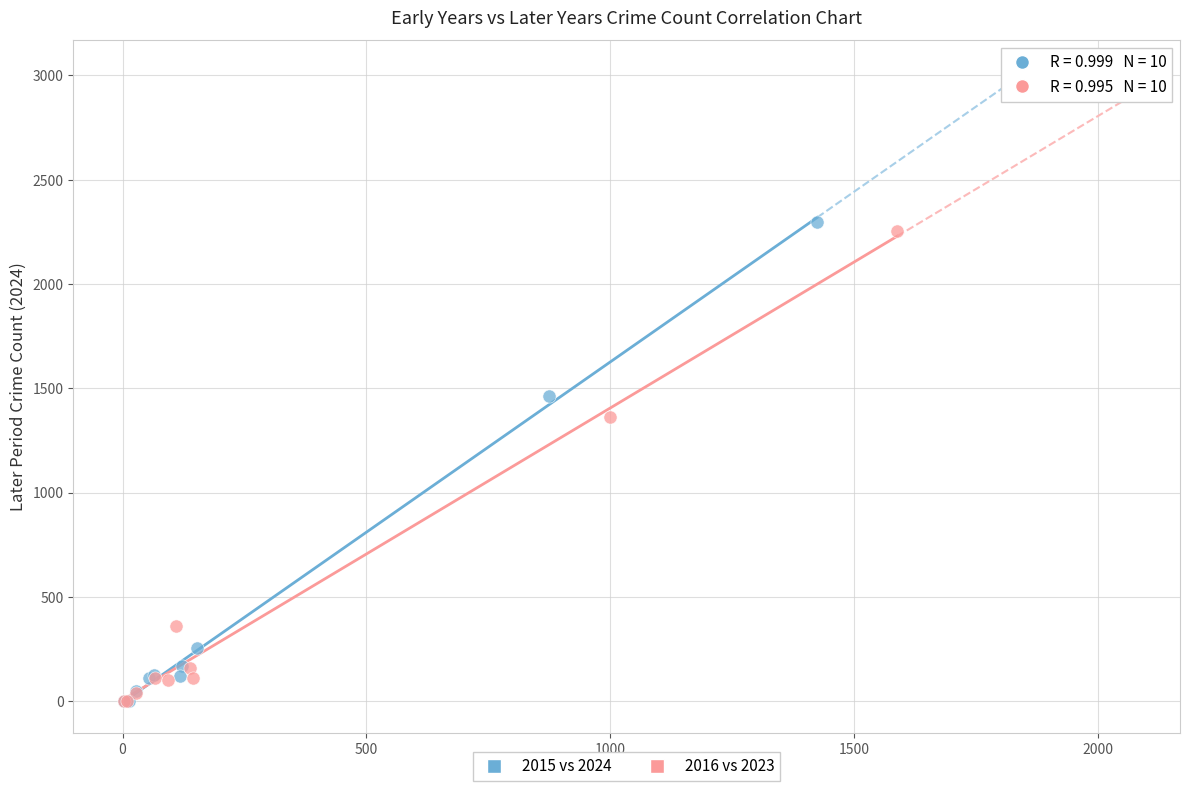

What are all the series names shown in the legend?

2015 vs 2024, 2016 vs 2023